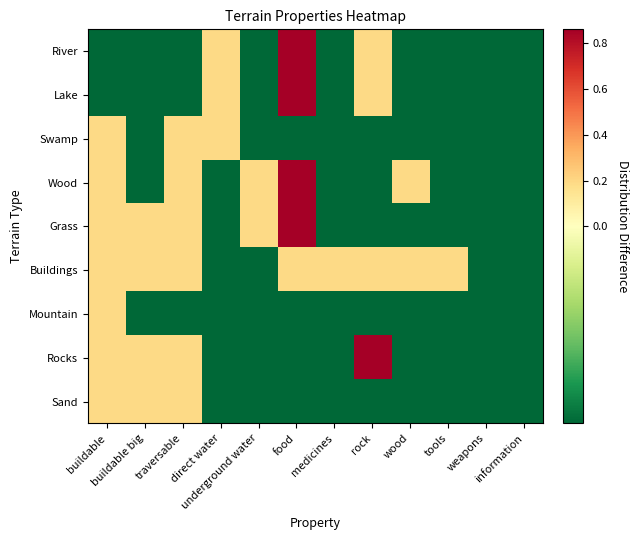

List the series in order of their peak value, highest first.

River, Lake, Wood, Grass, Rocks, Swamp, Buildings, Mountain, Sand